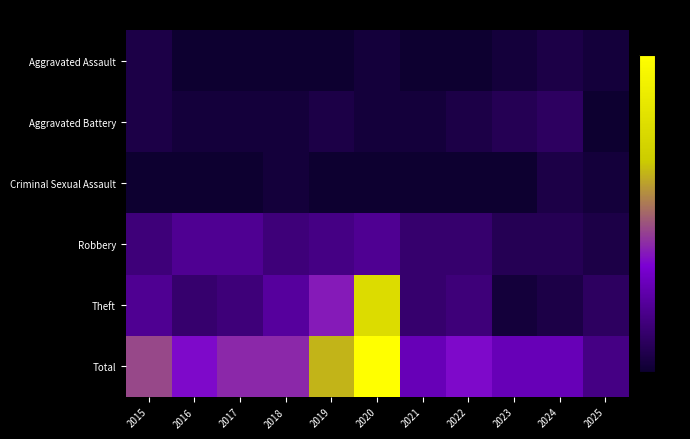

At which category is the sum across all series the highest?

2020